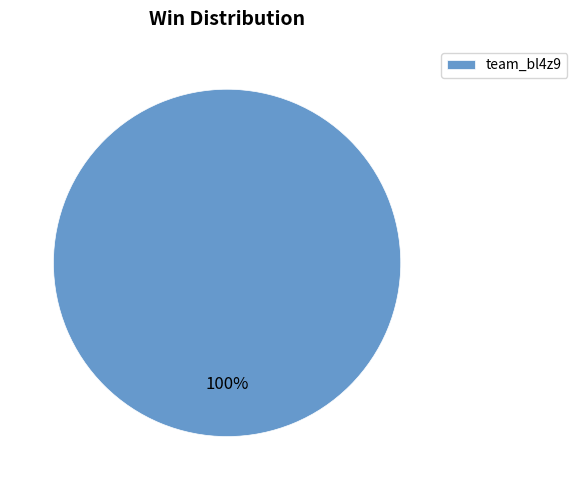

What is the majority slice?

team_bl4z9